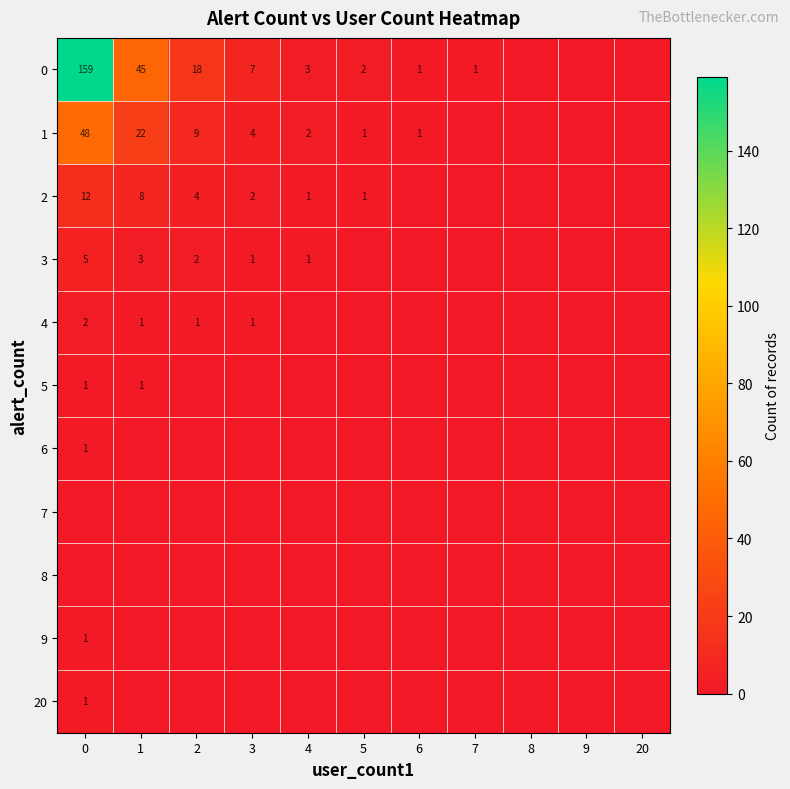

What is the spread (max minus min) of values at 3?

7